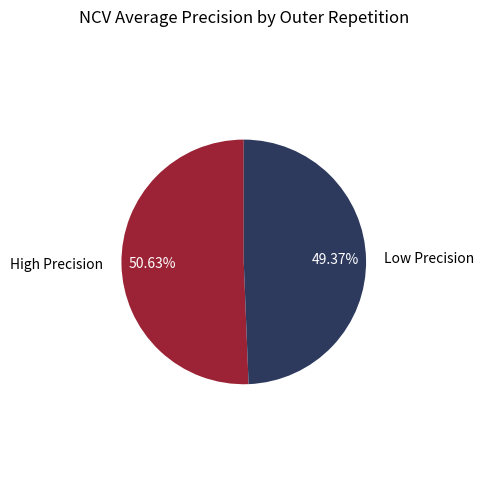

Which has a higher value, High Precision or Low Precision?

High Precision